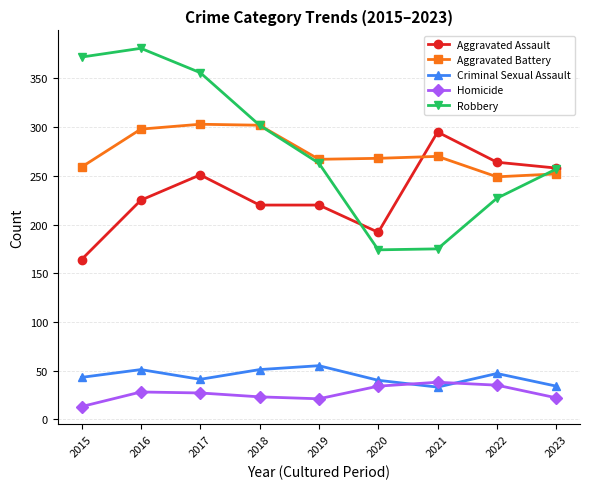

List the series in order of their peak value, lowest first.

Homicide, Criminal Sexual Assault, Aggravated Assault, Aggravated Battery, Robbery